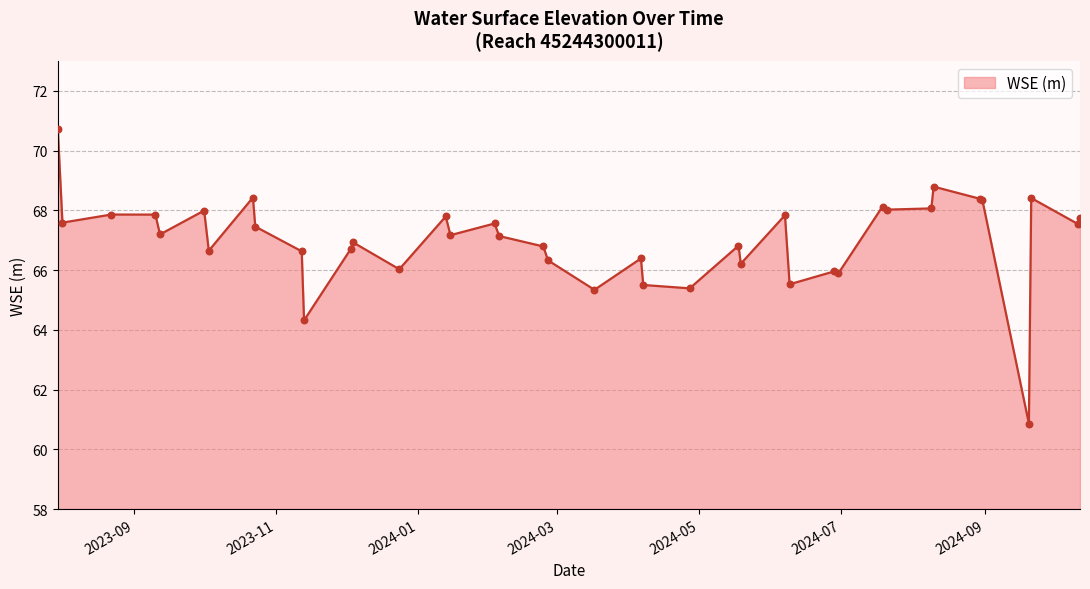

What is the greatest value displayed?

70.7